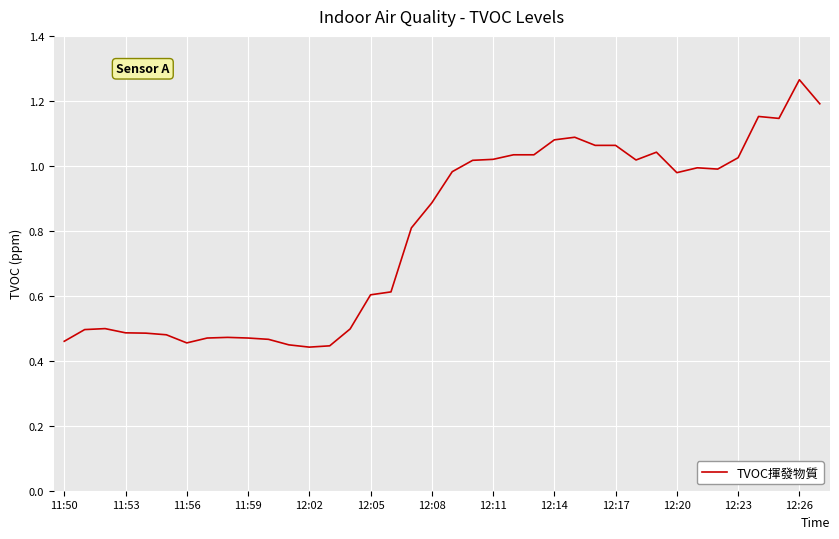

At which category does the chart reach its peak across all series?

12:26